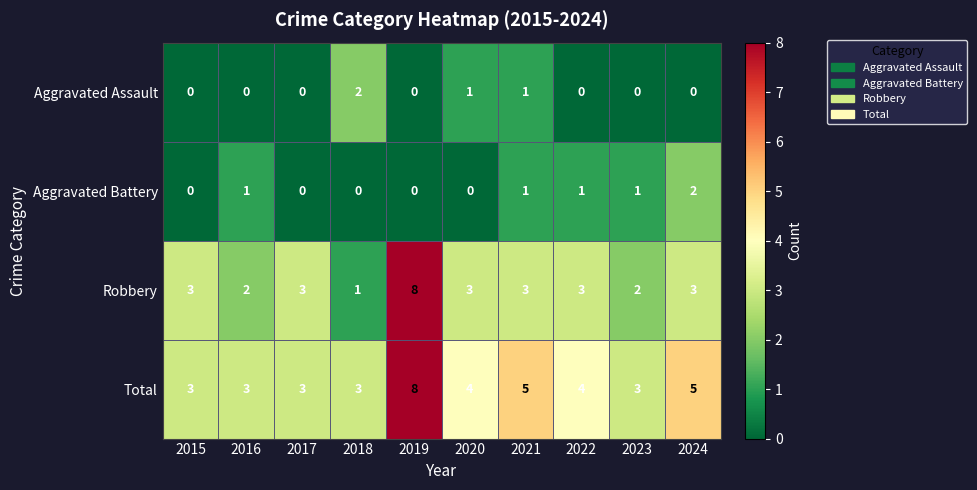

The value of Total at 2021 is 5. True or false?

True